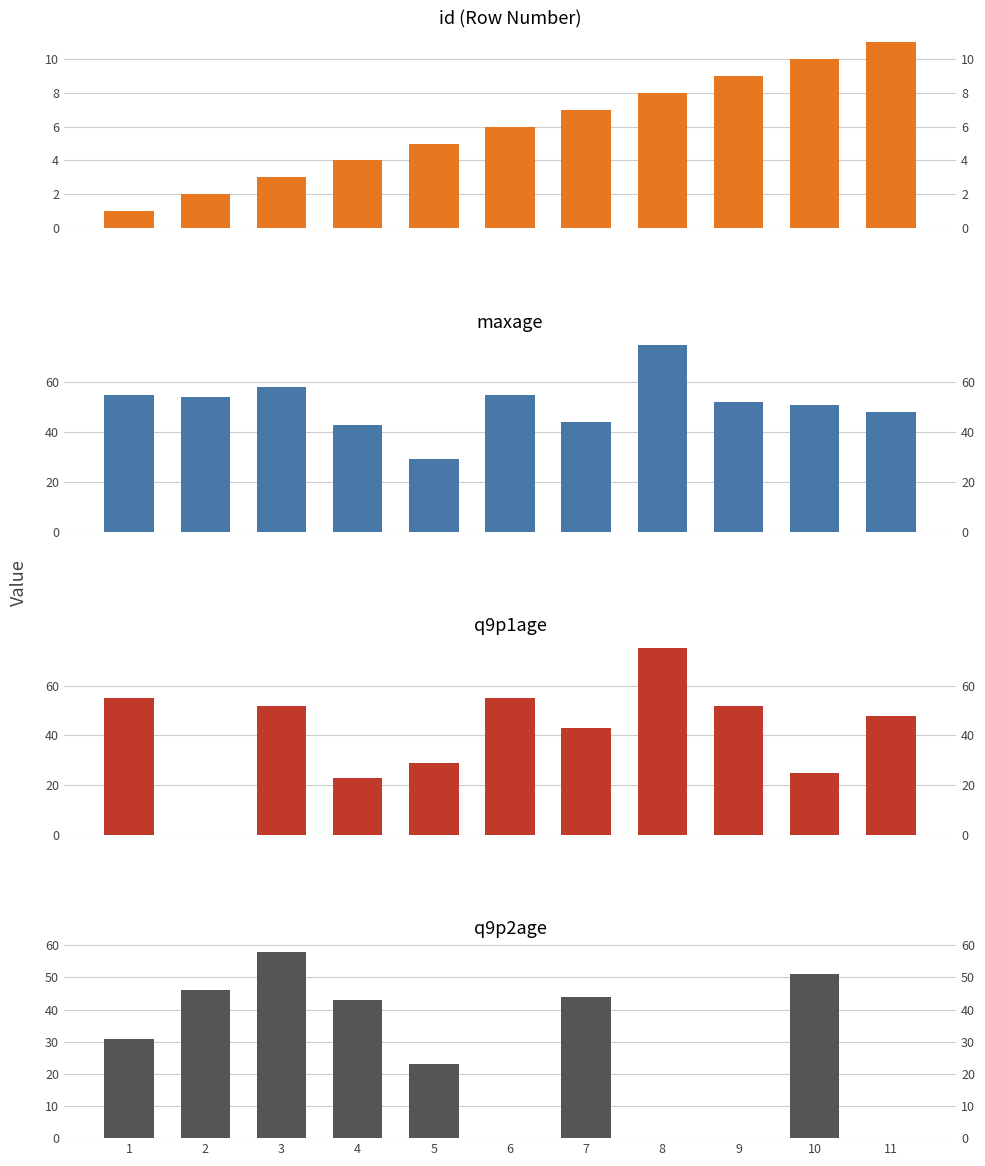

What is the difference between the second highest and minimum values in the id series?

9